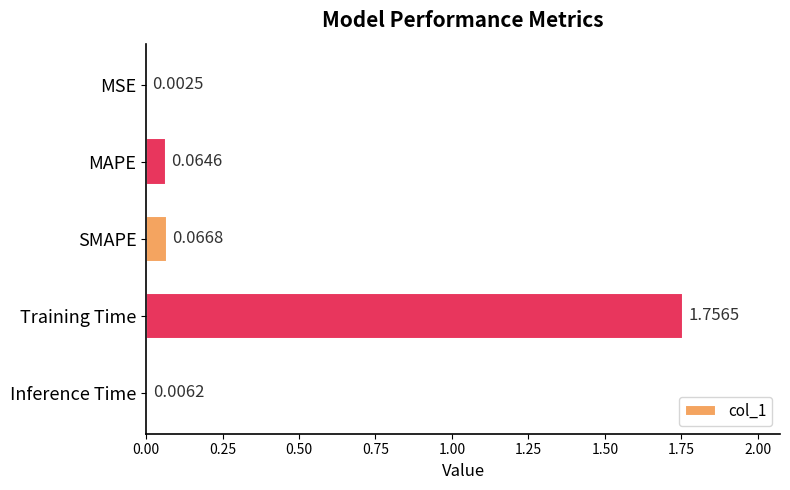

Count the number of data series in this chart.

1